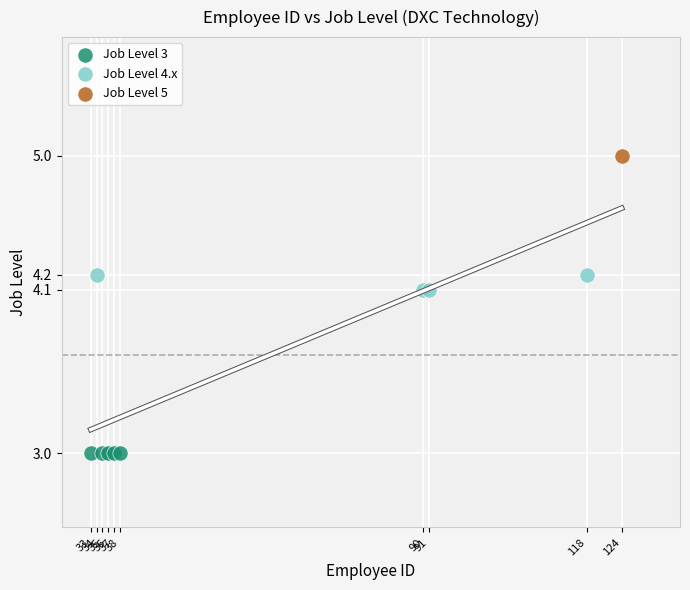

What are all the series names shown in the legend?

Job Level 3, Job Level 4.x, Job Level 5